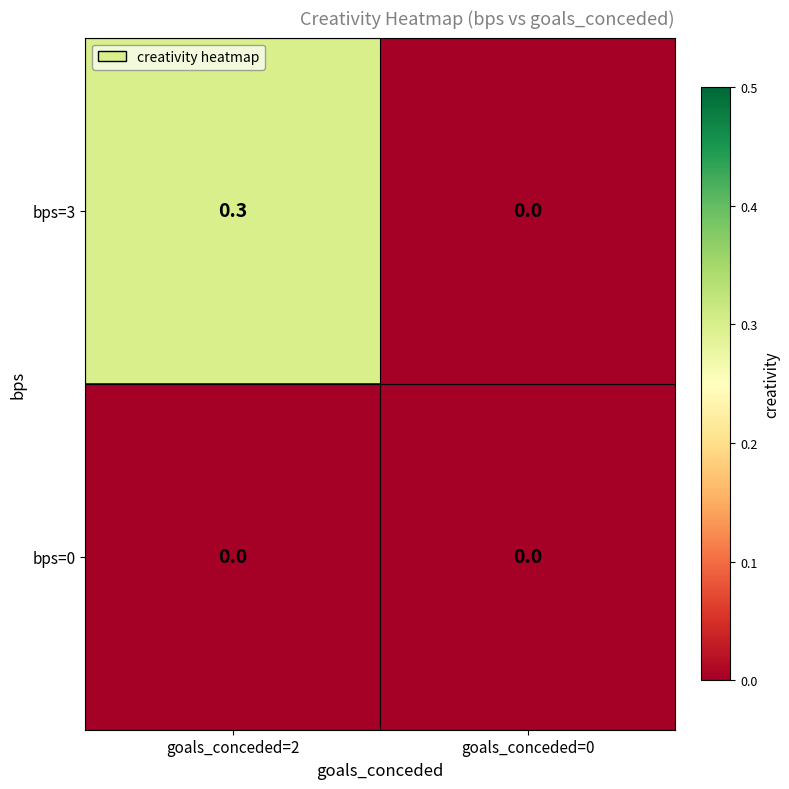

Count the number of categories in the chart.

2